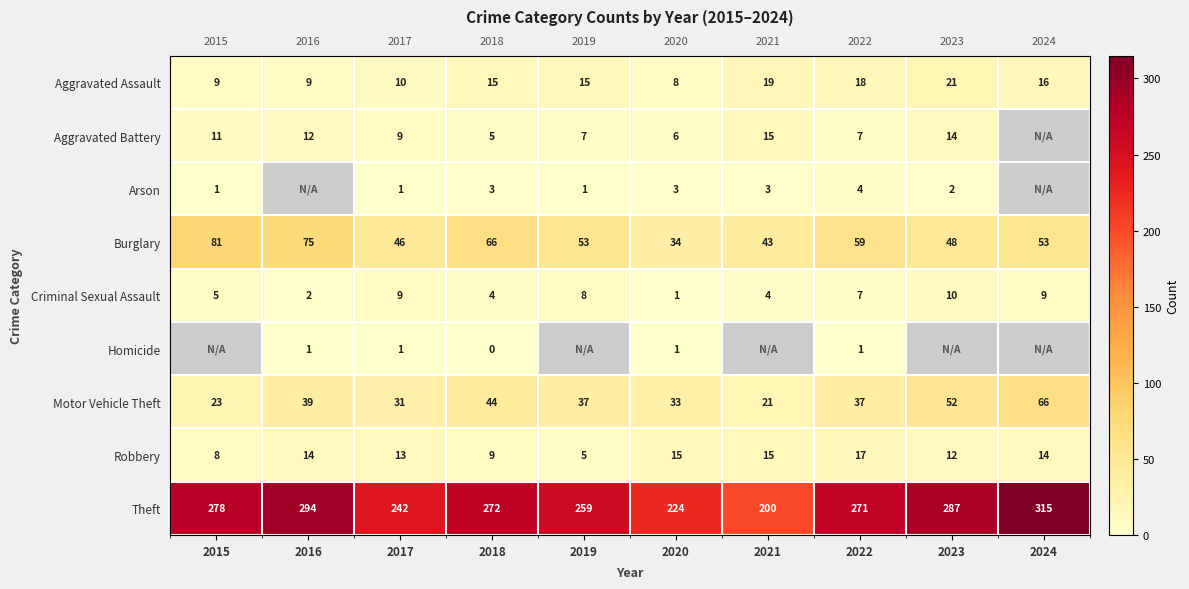

Which has a higher value, 2017 or 2018?

2018